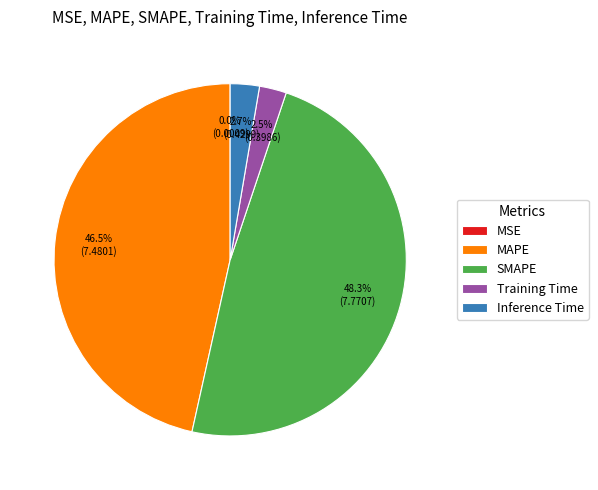

Between MAPE and Inference Time, which is larger?

MAPE